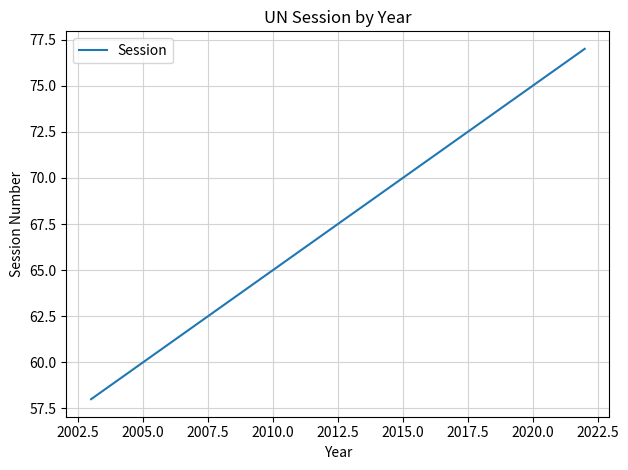

Does the chart have visible grid lines?

Yes